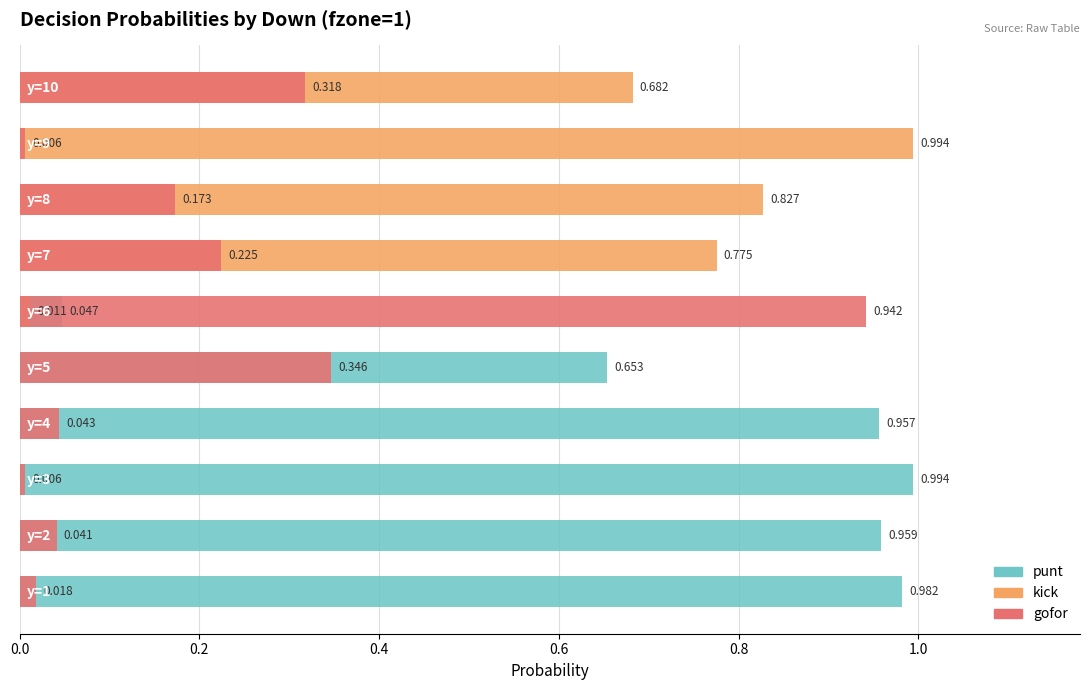

Is it true that kick equals -0.6 at 0.2?

False